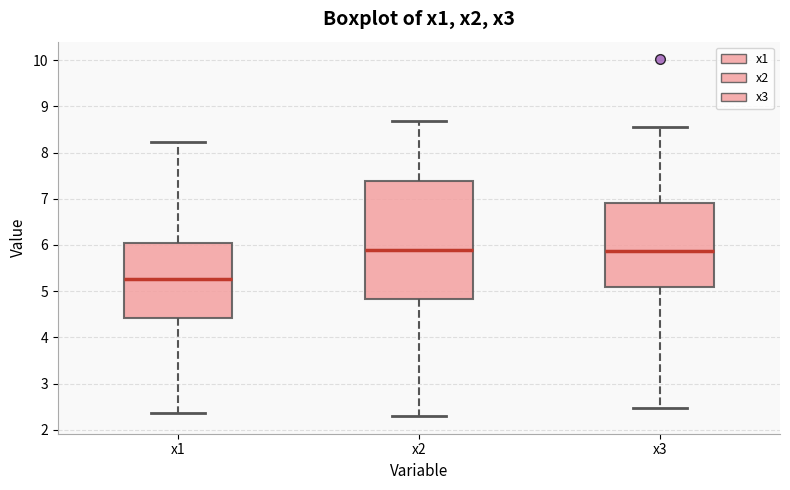

Which box is the tallest, from its lower edge to its upper edge?

x2